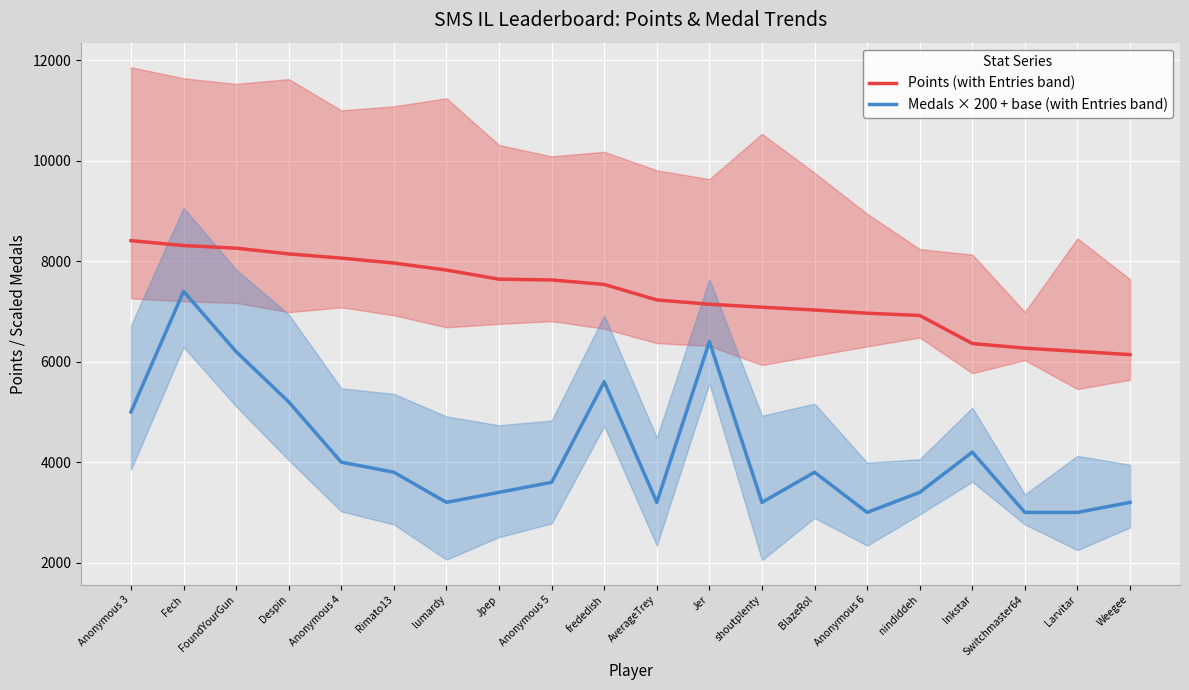

Rank the categories by Points (with Entries band) value from lowest to highest.

Weegee, Larvitar, Switchmaster64, Inkstar, nindiddeh, Anonymous 6, BlazeRol, shoutplenty, Jer, AverageTrey, frededish, Anonymous 5, Jpep, lumardy, Rimato13, Anonymous 4, Despin, FoundYourGun, Fech, Anonymous 3